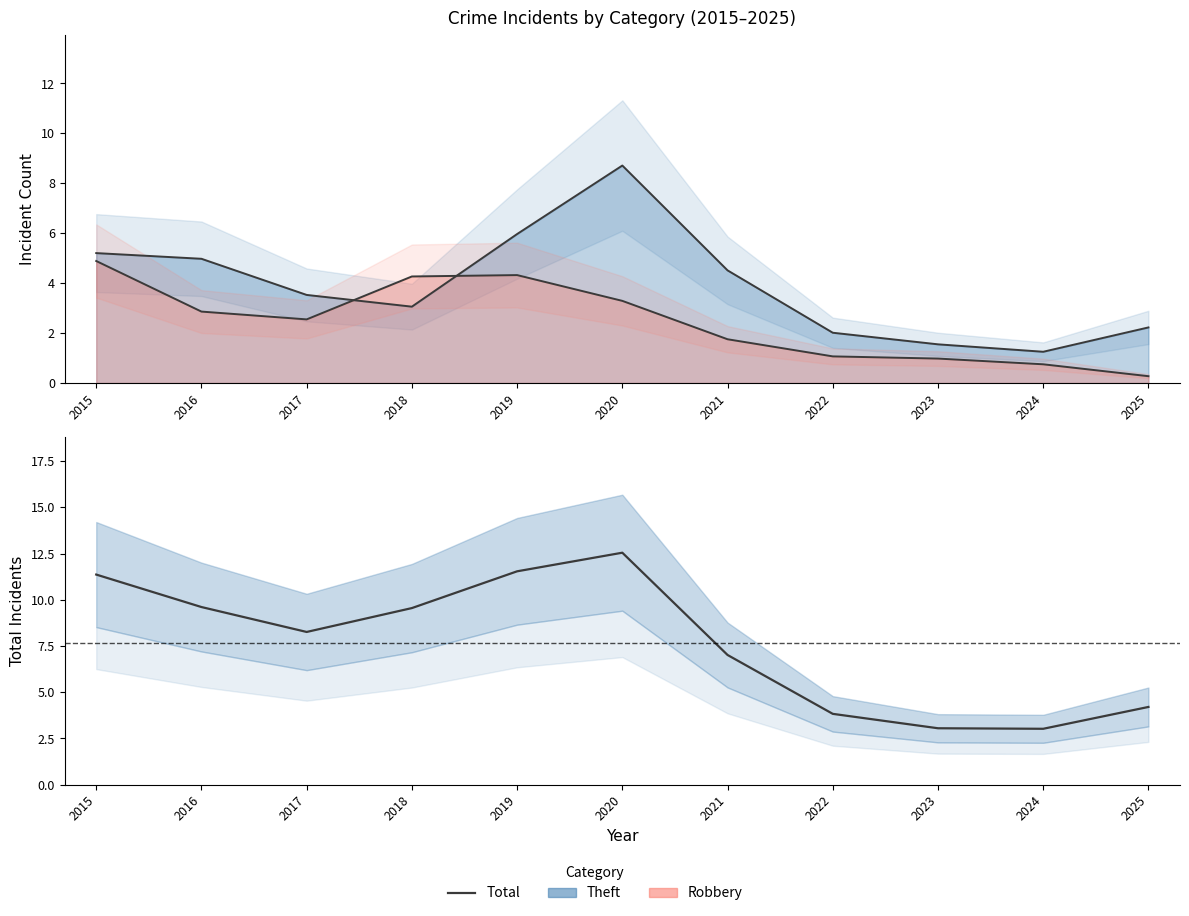

How many interior local valleys (lower than both neighbors) does the data have?

2